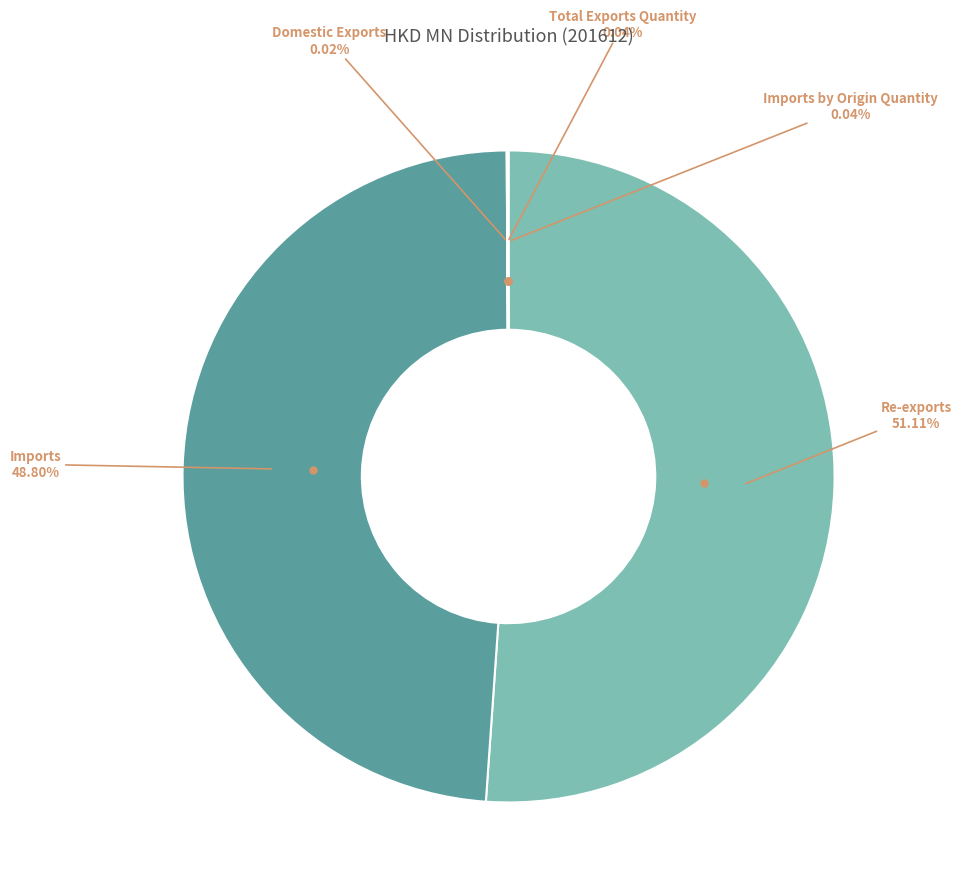

Does any single category account for the majority?

Yes